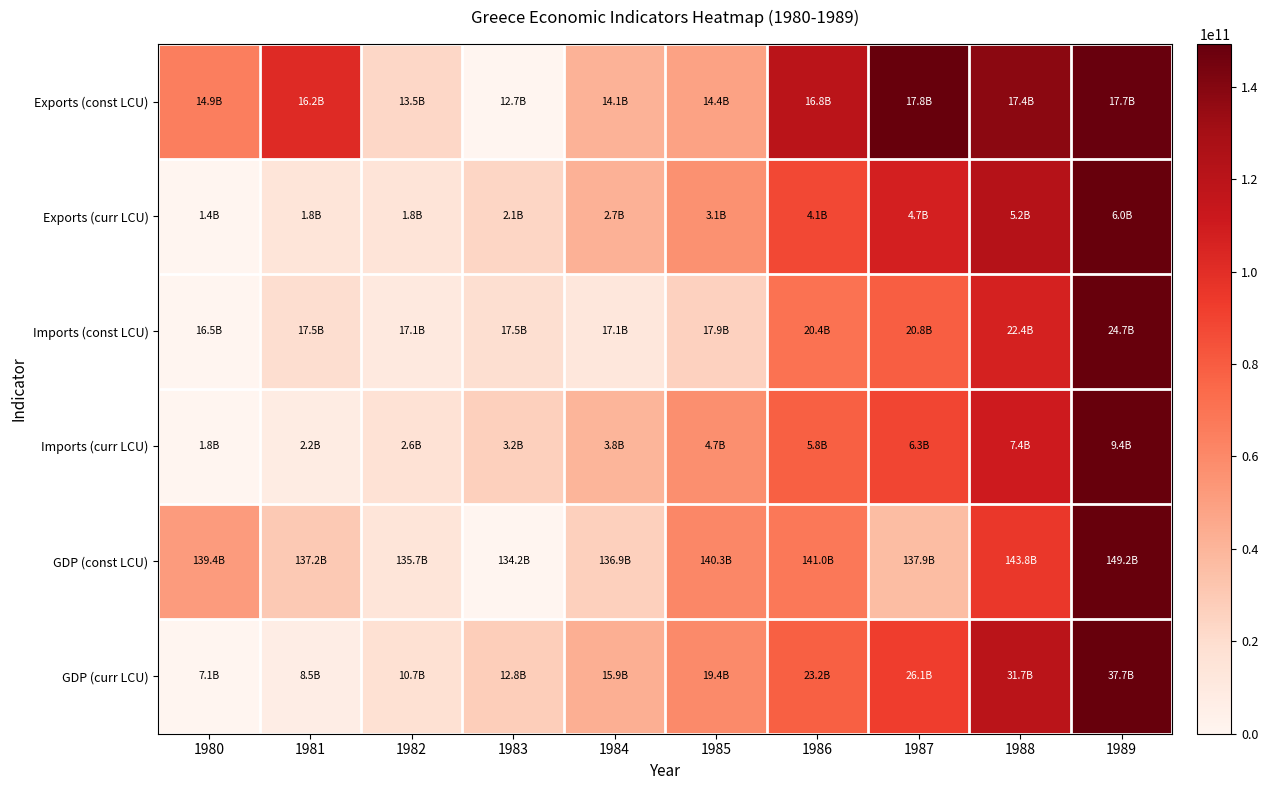

Which label corresponds to the largest value in the chart?

1987